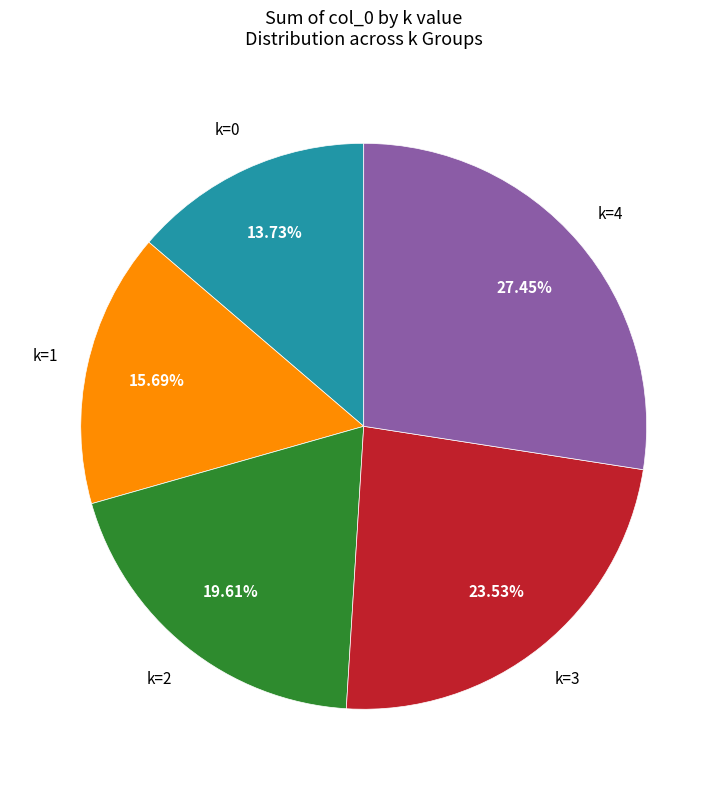

Count the number of slices in the pie.

5